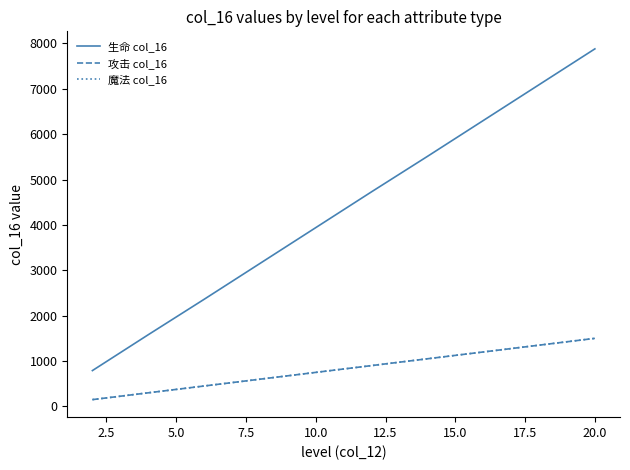

Reading left to right, what are all the values shown in this chart?

生命 col_16: 790	1580	2360	3150	3940	4730	5510	6300	7090	7880
攻击 col_16: 150	300	450	600	750	900	1050	1200	1350	1500
魔法 col_16: 150	300	450	600	750	900	1050	1200	1350	1500